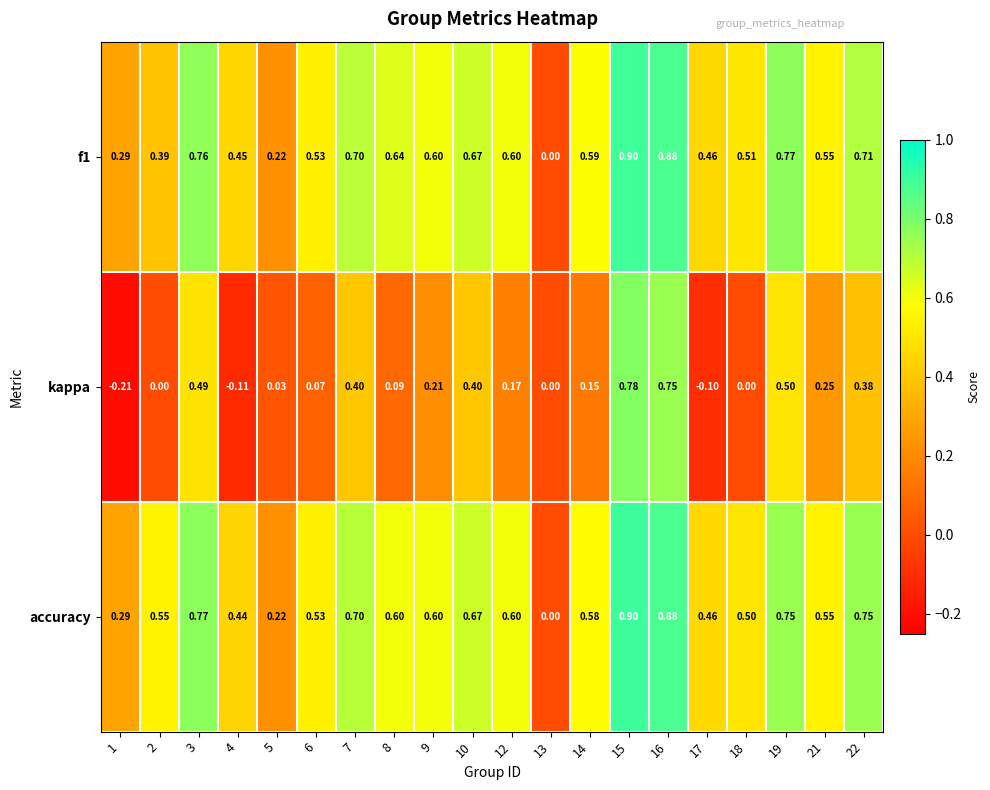

Which series has the largest range (max minus min)?

kappa